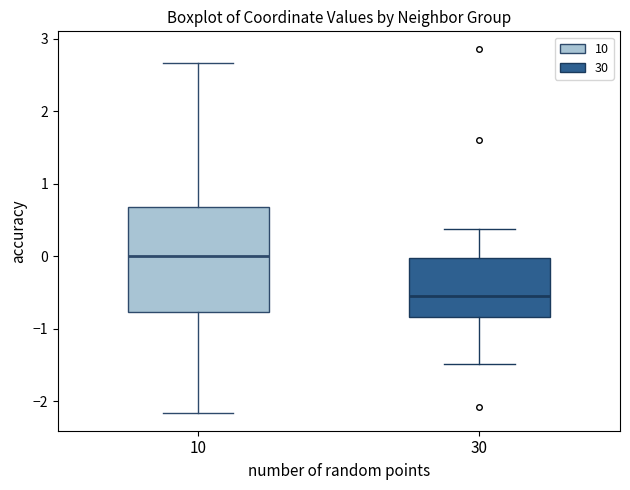

Which box's median line is the lowest?

30